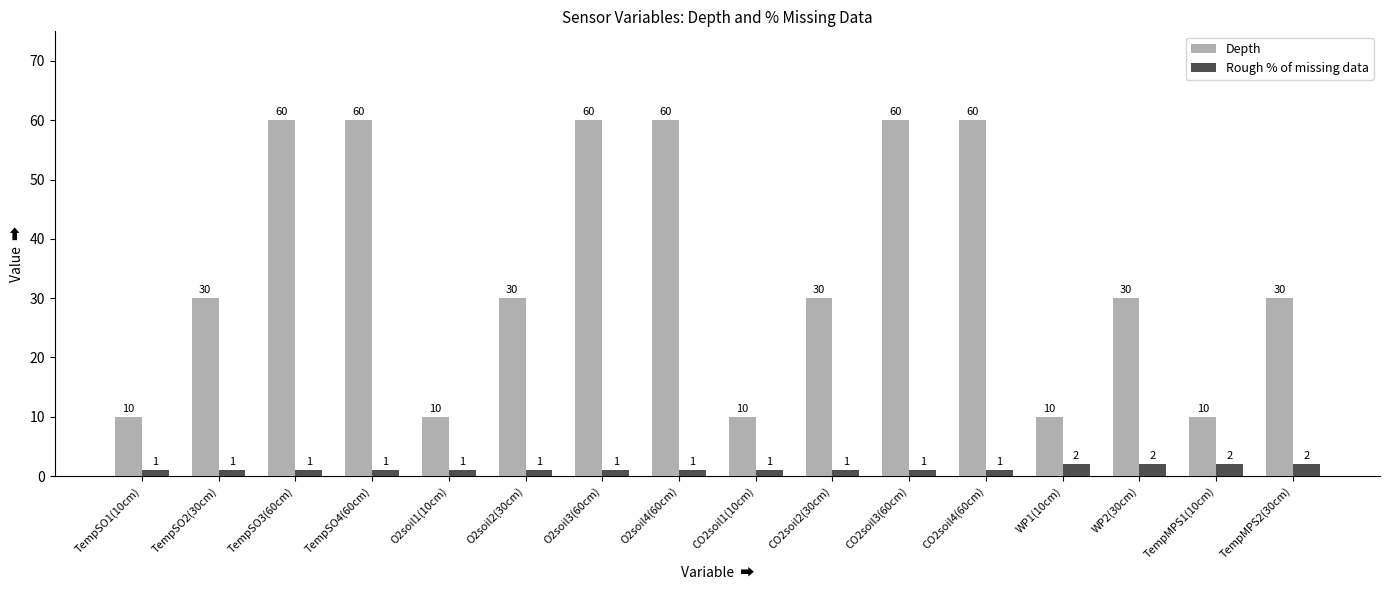

Count the number of data series in this chart.

2